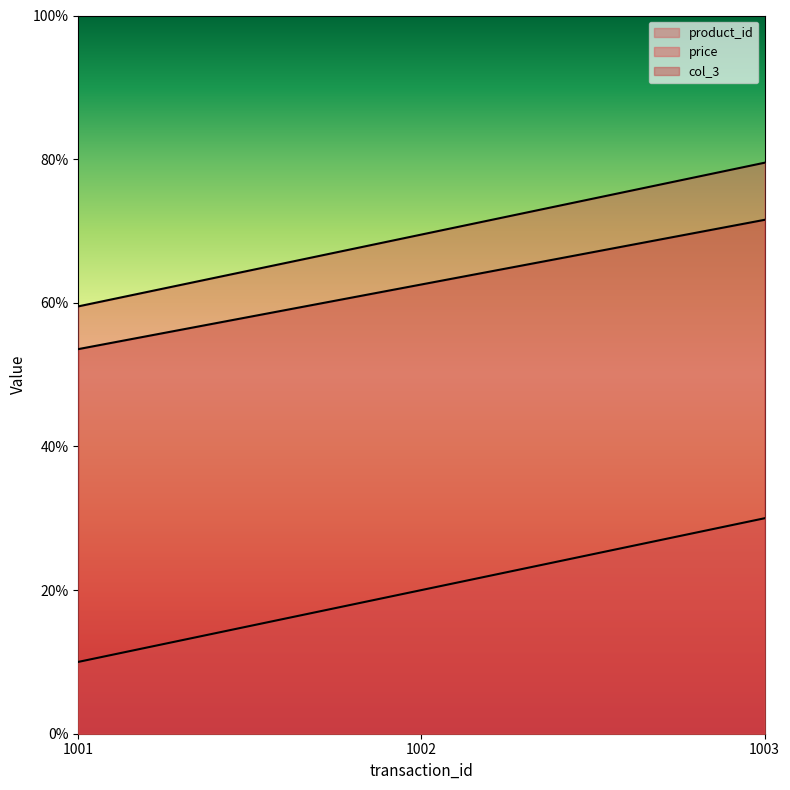

What is the value of the product_id point at the 3rd from the left?

3.0